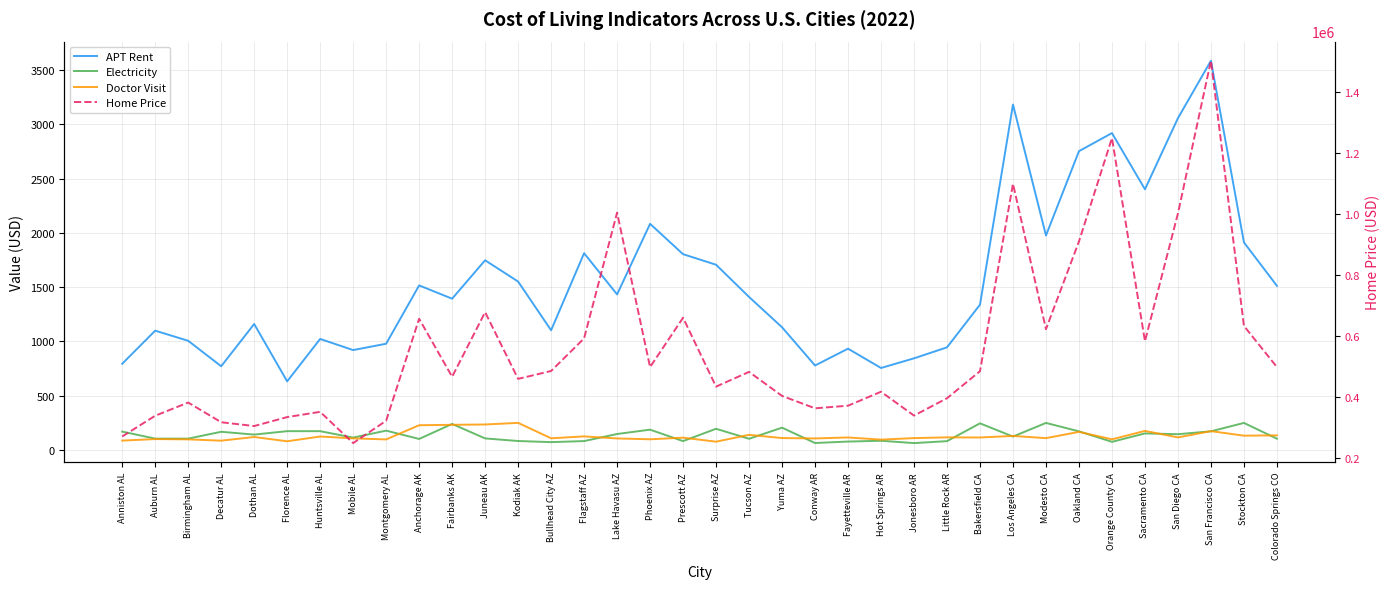

What is the difference between the Electricity values at Little Rock AR and Bakersfield CA?

164.1